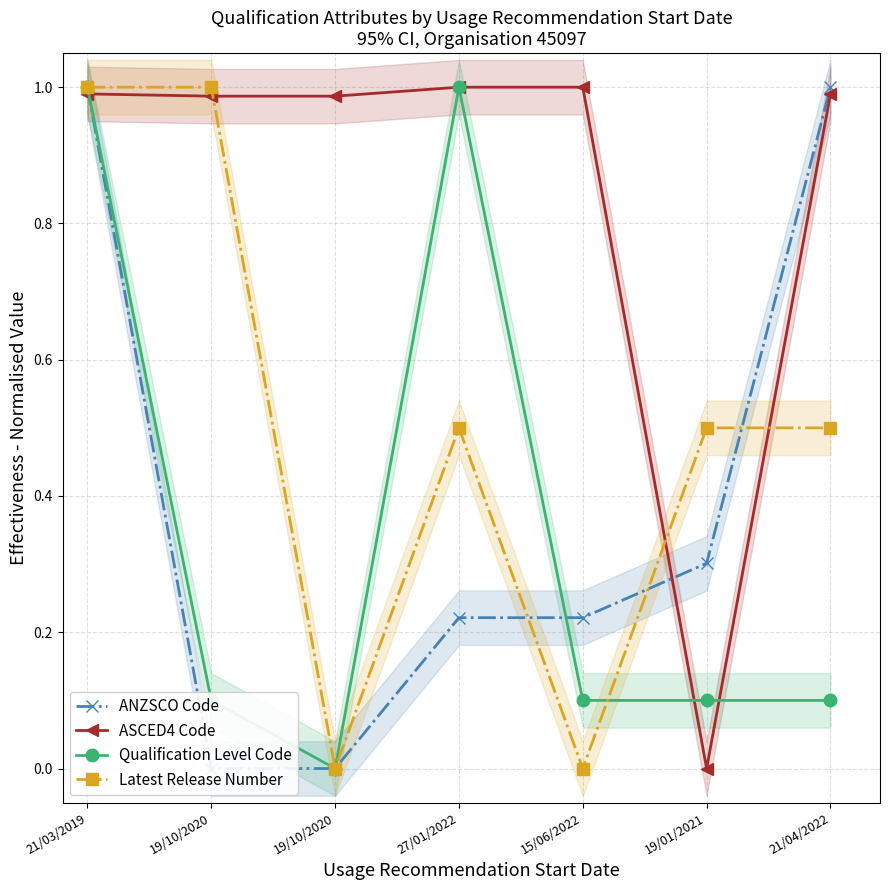

Where is the first local minimum for Qualification Level Code?

19/10/2020